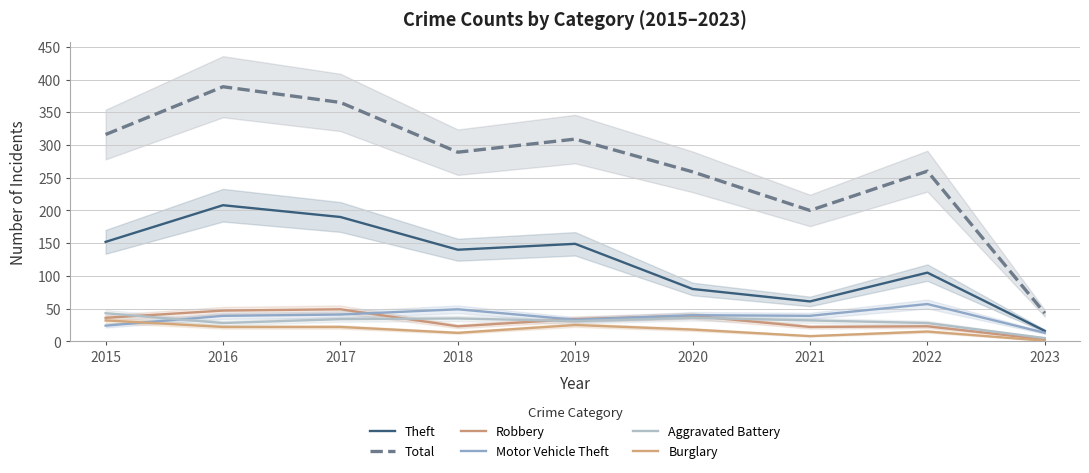

How many lines are shown in the chart?

6